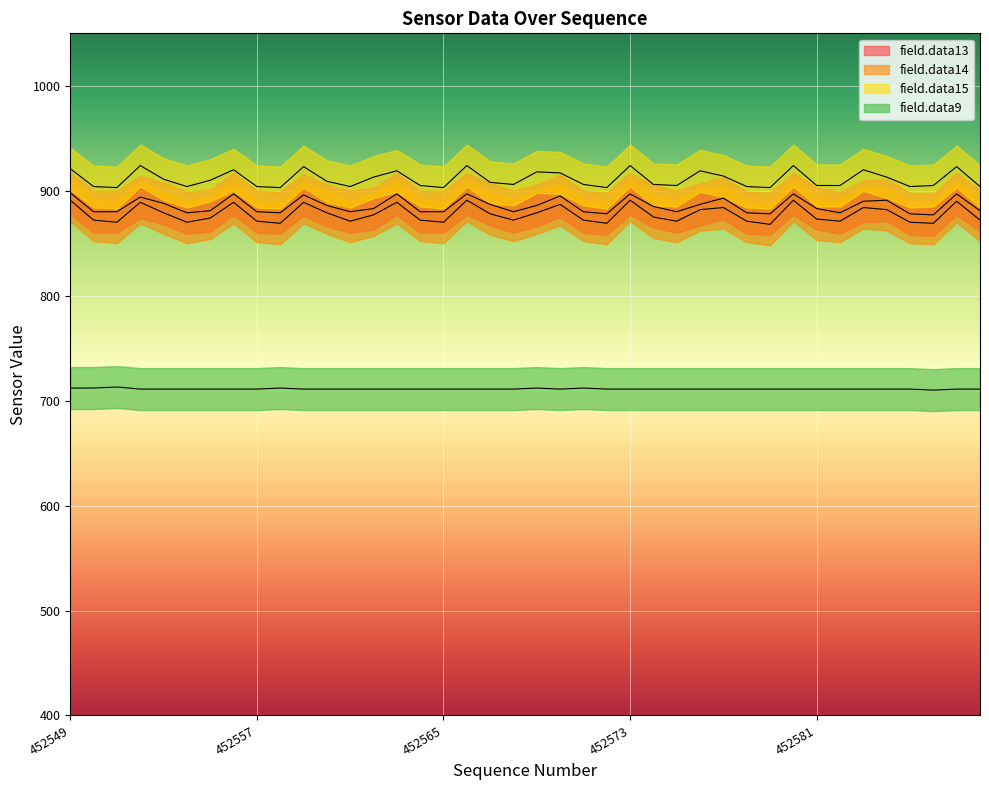

True or false: field.data15 has a value of 906 at 452568.

True